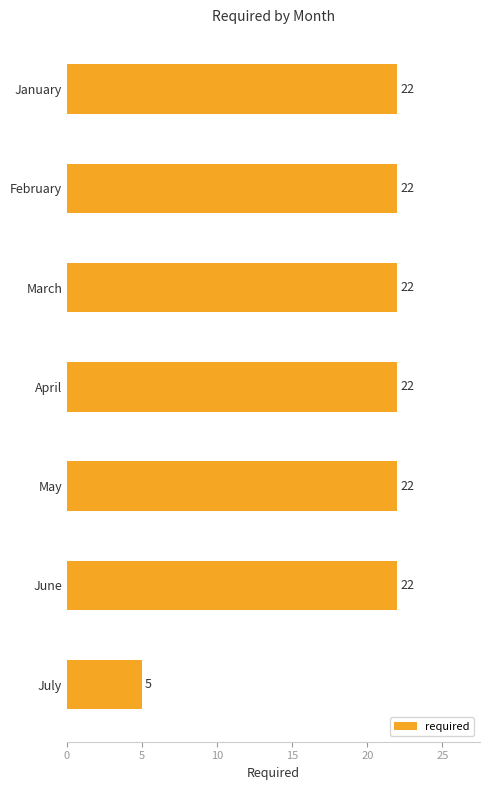

What is the value of the 5th bar from the top?

22